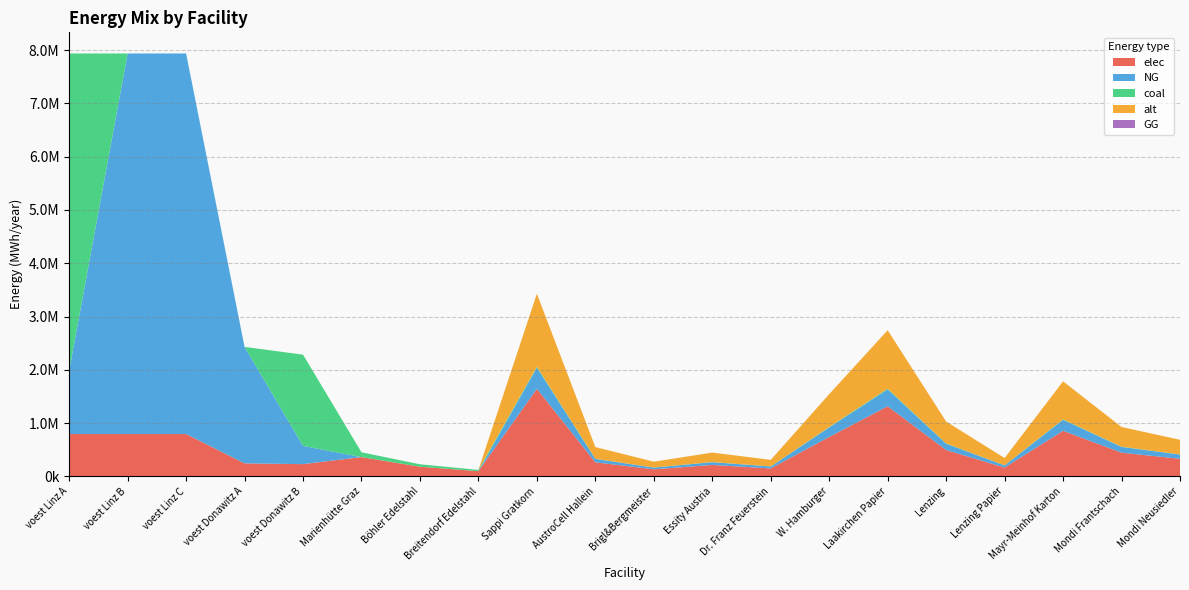

Reading right to left, list all the values displayed in this chart.

elec: Mondi Neusiedler=328616.4	Mondi Frantschach=443632.1	Mayr-Meinhof Karton=854402.6	Lenzing Papier=164308.2	Lenzing=492924.6	Laakirchen Papier=1314465.6	W. Hamburger=739386.9	Dr. Franz Feuerstein=147877.4	Essity Austria=213600.7	Brigl&Bergmeister=131446.6	AustroCell Hallein=262893.1	Sappi Gratkorn=1643082.0	Breitendorf Edelstahl=96800.0	Böhler Edelstahl=180400.0	Marienhütte Graz=360800.0	voest Donawitz B=228411.3	voest Donawitz A=242990.7	voest Linz C=793870.4	voest Linz B=793870.4	voest Linz A=793870.4
NG: Mondi Neusiedler=79431.2	Mondi Frantschach=107232.1	Mayr-Meinhof Karton=206521.2	Lenzing Papier=39715.6	Lenzing=119146.8	Laakirchen Papier=317724.9	W. Hamburger=178720.3	Dr. Franz Feuerstein=35744.1	Essity Austria=51630.3	Brigl&Bergmeister=31772.5	AustroCell Hallein=63545.0	Sappi Gratkorn=397156.1	Breitendorf Edelstahl=0.0	Böhler Edelstahl=0.0	Marienhütte Graz=0.0	voest Donawitz B=342616.9	voest Donawitz A=2186916.7	voest Linz C=7144833.3	voest Linz B=7144833.3	voest Linz A=1190805.6
coal: Mondi Neusiedler=3374.8	Mondi Frantschach=4556.0	Mayr-Meinhof Karton=8774.6	Lenzing Papier=1687.4	Lenzing=5062.2	Laakirchen Papier=13499.3	W. Hamburger=7593.4	Dr. Franz Feuerstein=1518.7	Essity Austria=2193.6	Brigl&Bergmeister=1349.9	AustroCell Hallein=2699.9	Sappi Gratkorn=16874.2	Breitendorf Edelstahl=24200.0	Böhler Edelstahl=45100.0	Marienhütte Graz=90200.0	voest Donawitz B=1713084.7	voest Donawitz A=0.0	voest Linz C=0.0	voest Linz B=0.0	voest Linz A=5954027.8
alt: Mondi Neusiedler=274281.6	Mondi Frantschach=370280.2	Mayr-Meinhof Karton=713132.2	Lenzing Papier=137140.8	Lenzing=411422.5	Laakirchen Papier=1097126.5	W. Hamburger=617133.7	Dr. Franz Feuerstein=123426.7	Essity Austria=178283.1	Brigl&Bergmeister=109712.6	AustroCell Hallein=219425.3	Sappi Gratkorn=1371408.2	Breitendorf Edelstahl=0.0	Böhler Edelstahl=0.0	Marienhütte Graz=0.0	voest Donawitz B=0.0	voest Donawitz A=0.0	voest Linz C=0.0	voest Linz B=0.0	voest Linz A=0.0
GG: Mondi Neusiedler=0.0	Mondi Frantschach=0.0	Mayr-Meinhof Karton=0.0	Lenzing Papier=0.0	Lenzing=0.0	Laakirchen Papier=0.0	W. Hamburger=0.0	Dr. Franz Feuerstein=0.0	Essity Austria=0.0	Brigl&Bergmeister=0.0	AustroCell Hallein=0.0	Sappi Gratkorn=0.0	Breitendorf Edelstahl=0.0	Böhler Edelstahl=0.0	Marienhütte Graz=0.0	voest Donawitz B=0.0	voest Donawitz A=0.0	voest Linz C=0.0	voest Linz B=0.0	voest Linz A=0.0